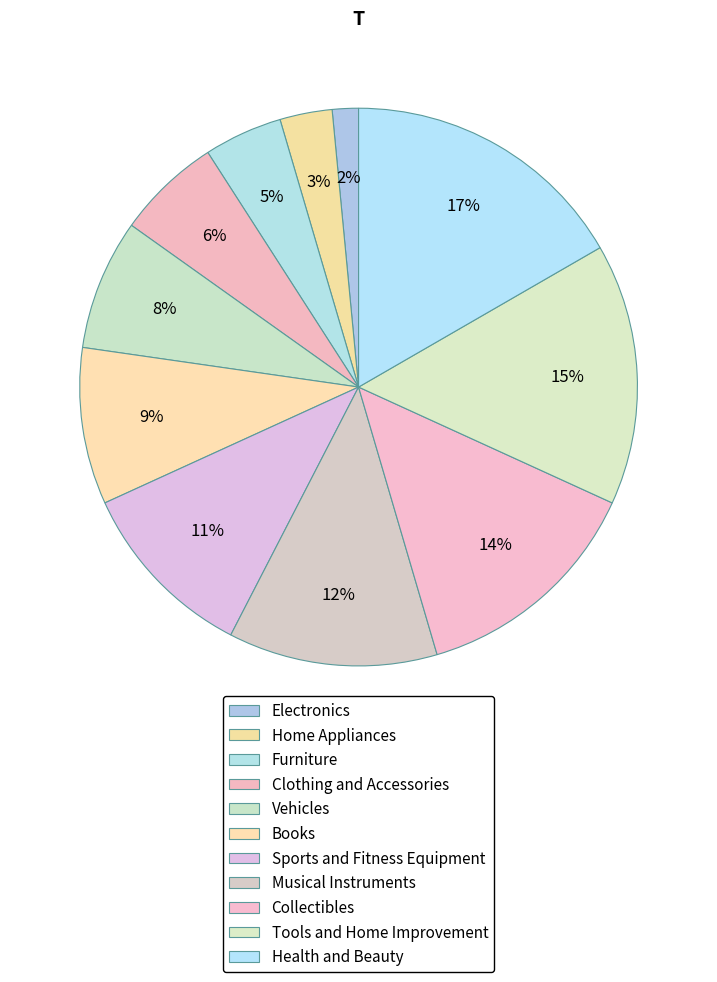

How many segments does this pie chart have?

11